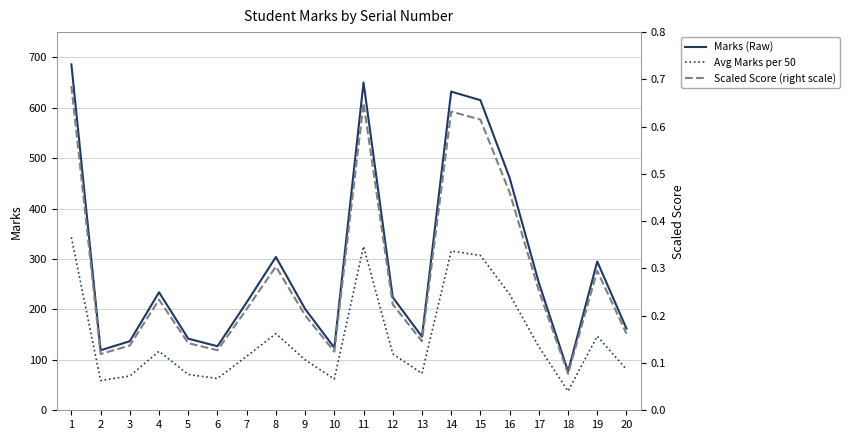

True or false: Scaled Score (right scale) and Marks (Raw) cross at least once.

False